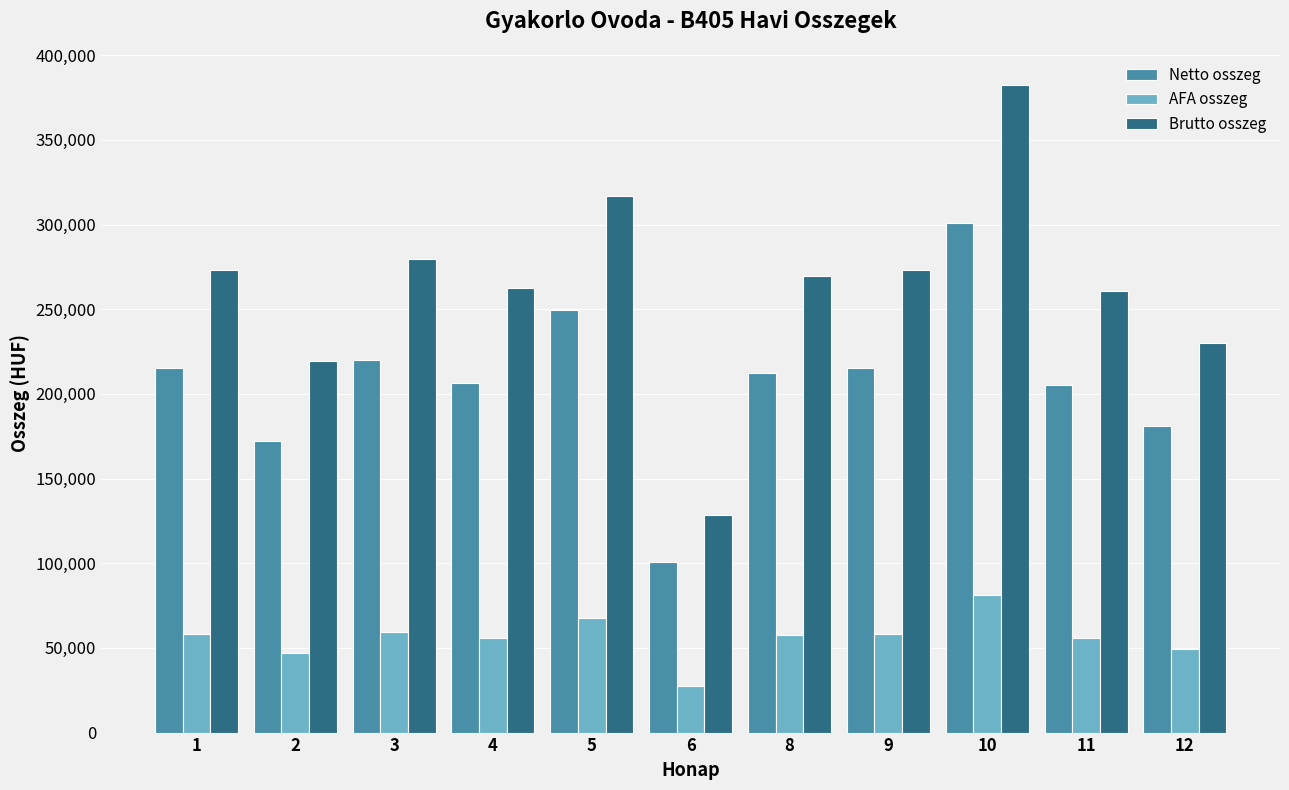

What is the difference between the Netto osszeg values at 6 and 8?

111435